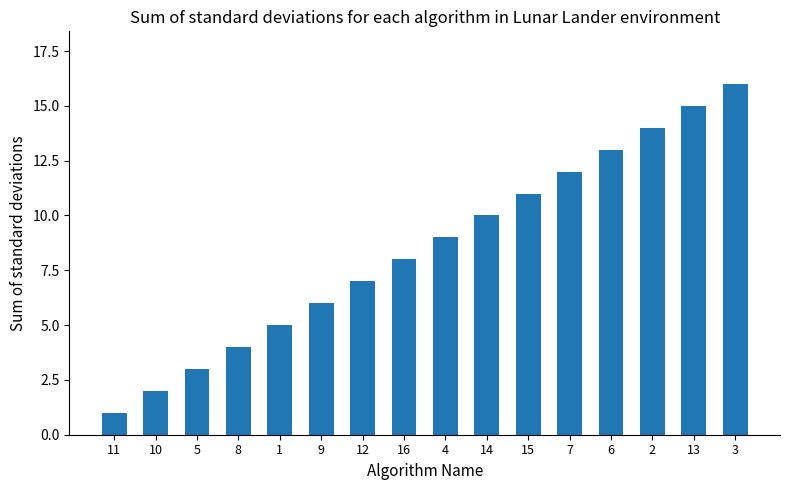

What is the change in value from 14 to 15?

+1